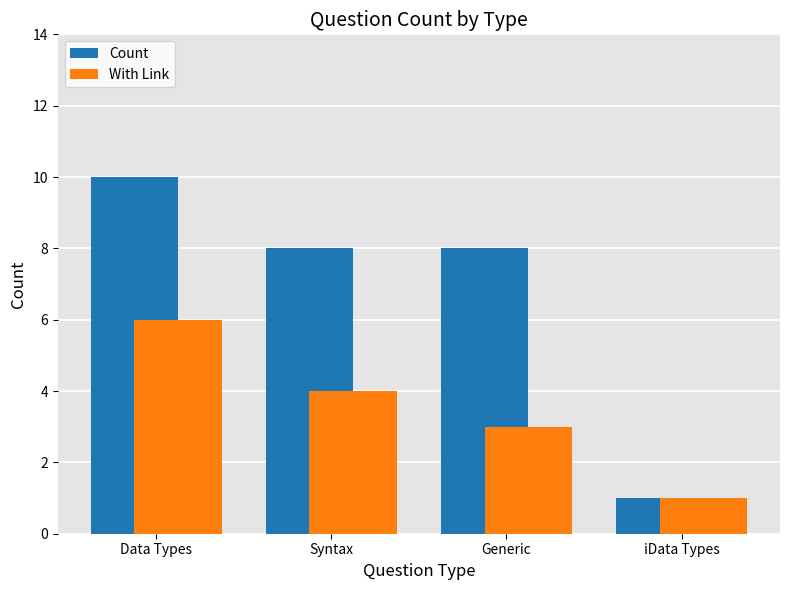

Which series has the widest spread of values?

Count